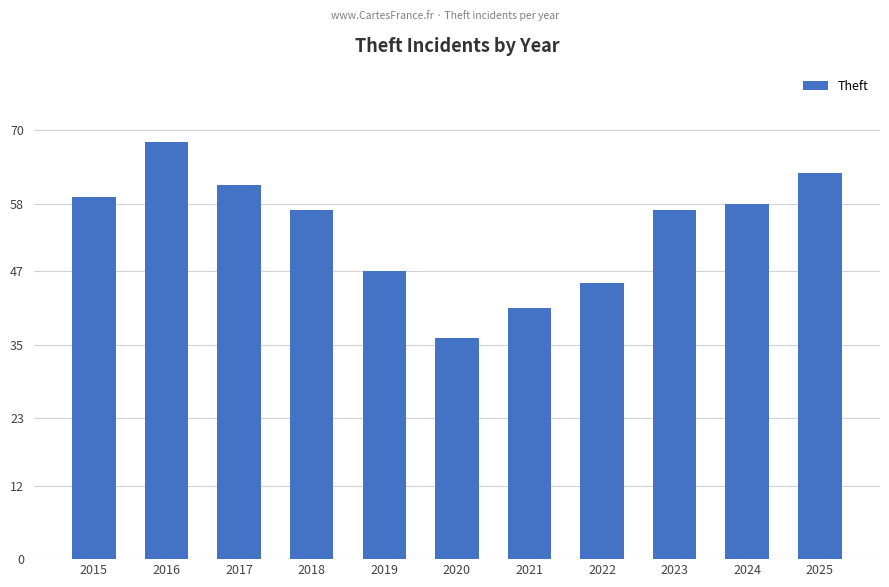

What is the change in value from 2020 to 2022?

+9